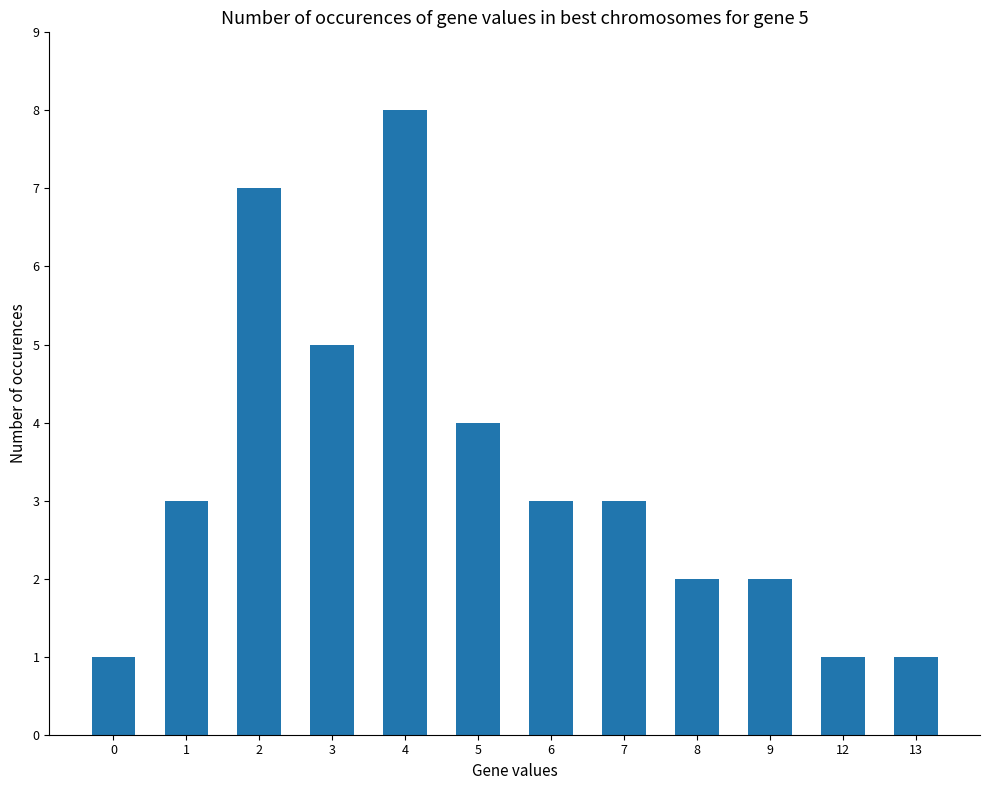

Reading left to right, list all the values displayed in this chart.

1	3	7	5	8	4	3	3	2	2	1	1